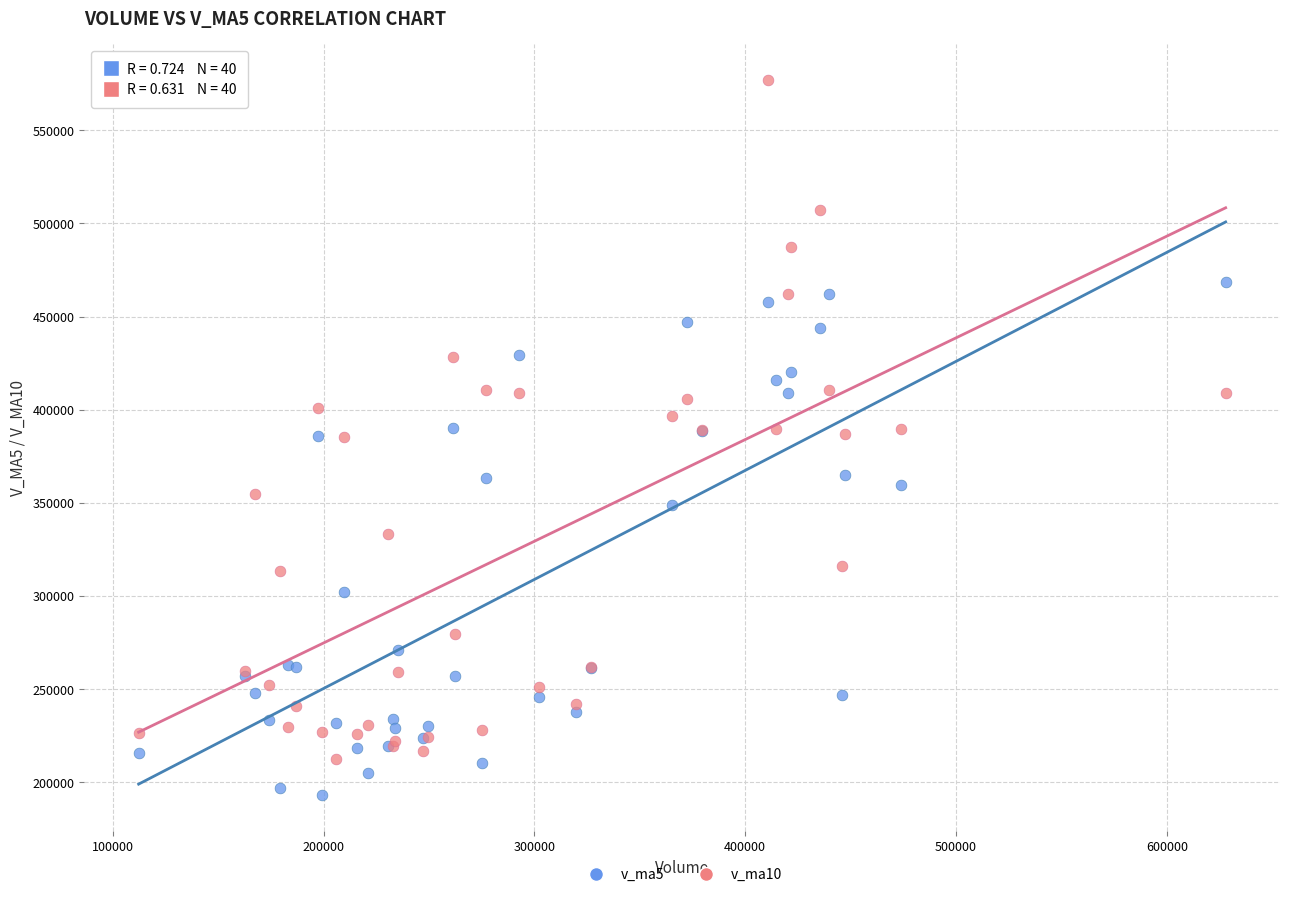

Which series contains the lowest Y value?

v_ma5